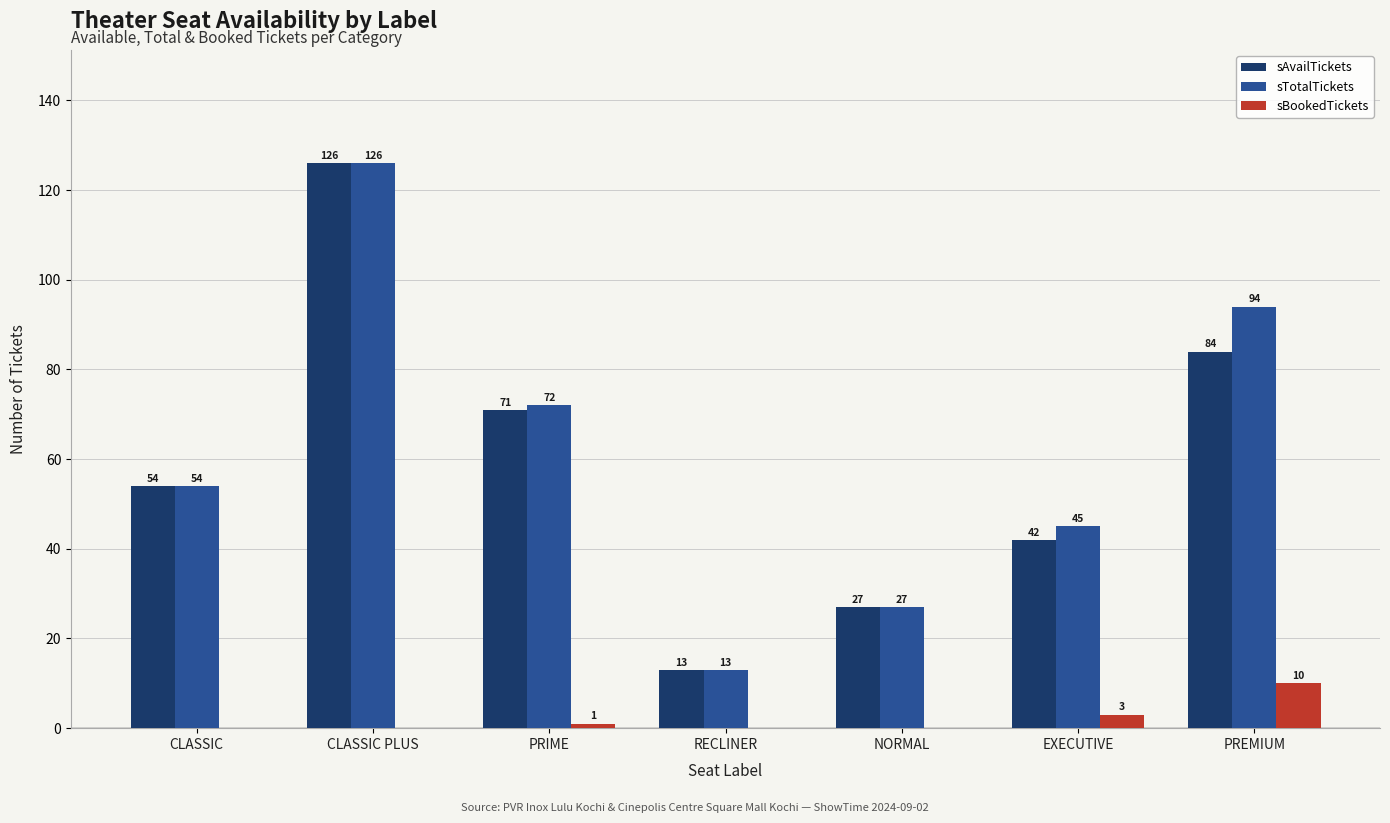

Is the value of sAvailTickets at NORMAL greater than the value of sBookedTickets at PRIME?

Yes